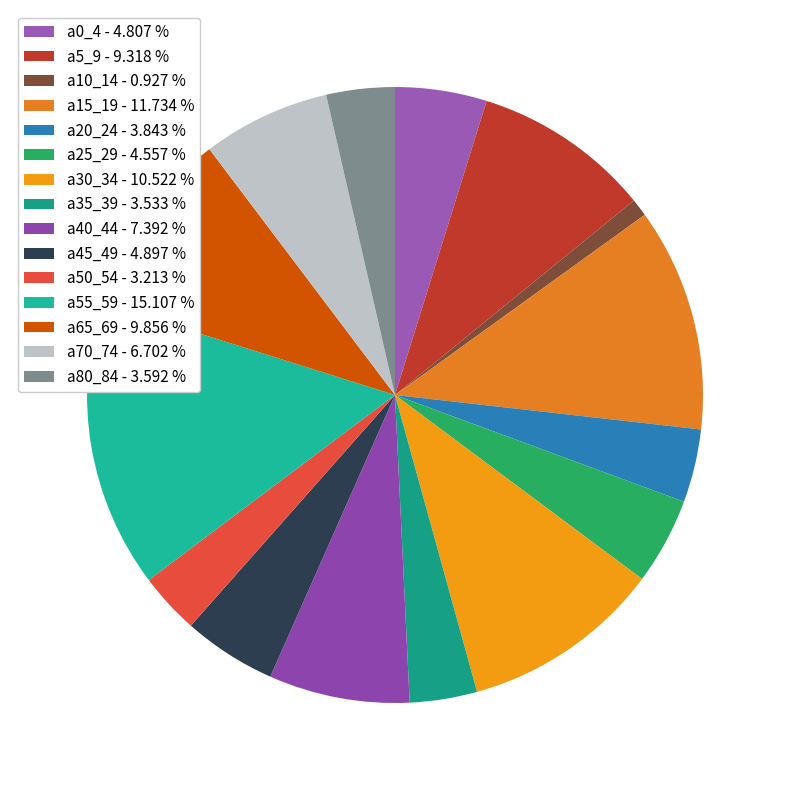

How many slices are in this pie chart?

15